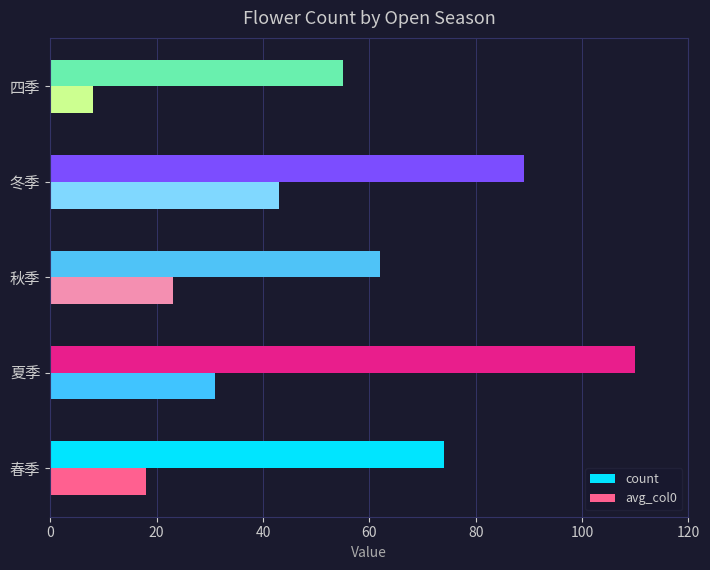

What is the spread (max minus min) of values at 四季?

47